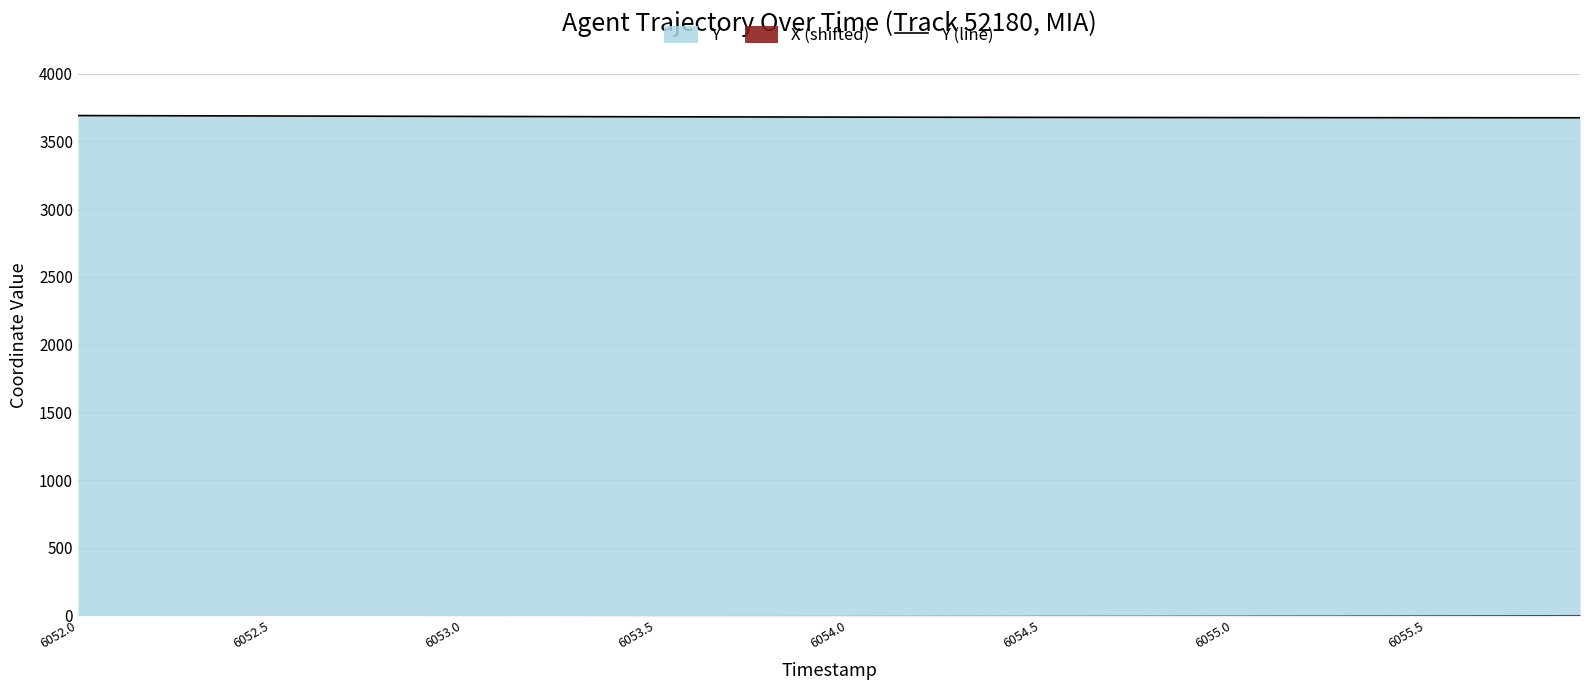

Reading left to right, extract all data points from this chart.

3689.7	3689.1	3688.4	3687.8	3687.2	3686.6	3685.9	3685.3	3684.7	3684.1	3683.5	3682.9	3682.3	3681.8	3681.2	3680.7	3680.2	3679.7	3679.2	3678.7	3678.2	3677.8	3677.4	3677.0	3676.6	3676.3	3675.9	3675.6	3675.3	3675.1	3674.8	3674.6	3674.3	3674.1	3673.9	3673.8	3673.6	3673.5	3673.4	3673.3